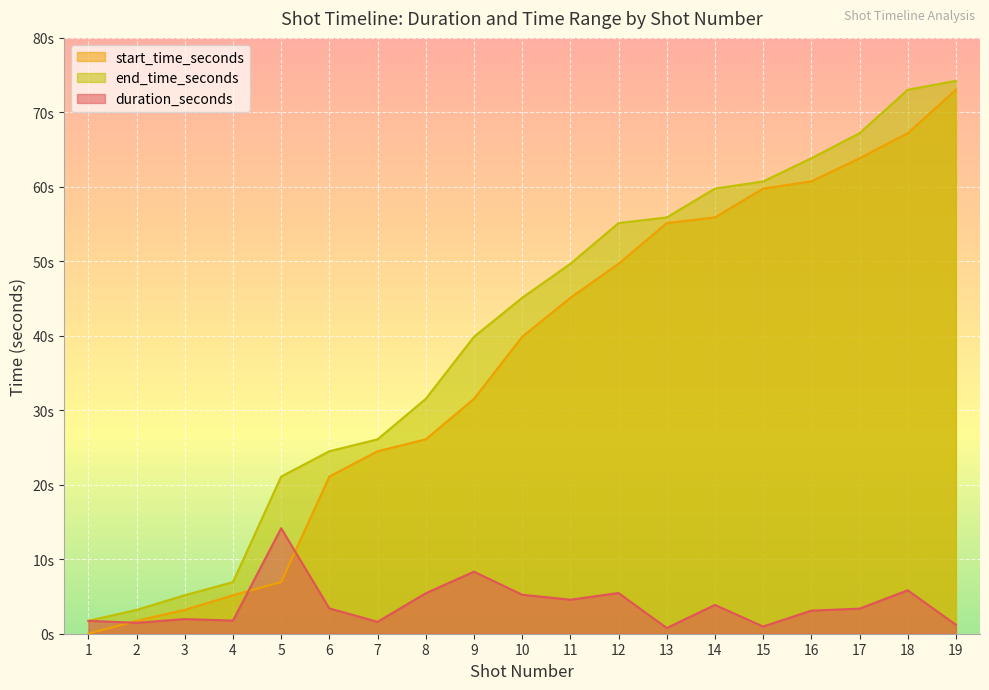

Is it true that end_time_seconds equals 64.8 at 9?

False